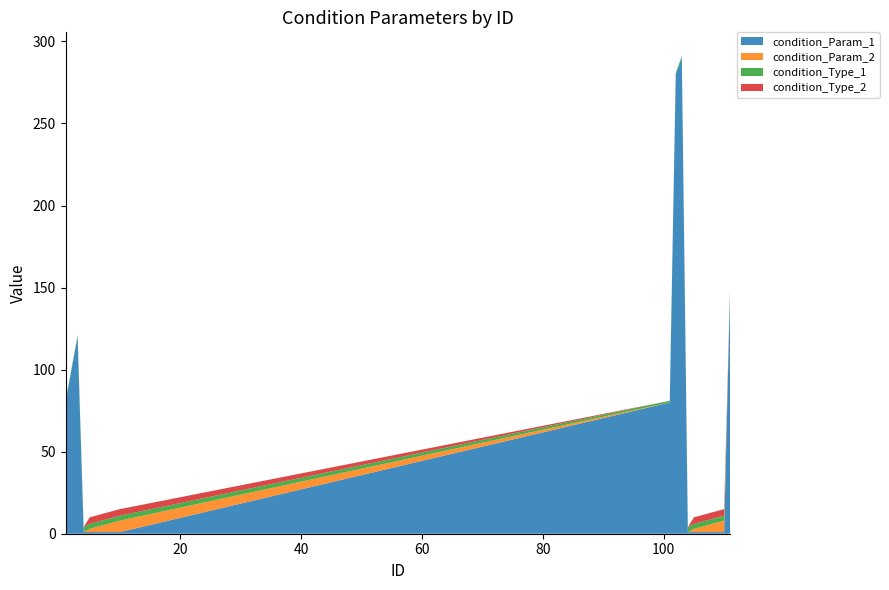

Reading left to right, extract all data points from this chart.

condition_Param_1: 80	100	120	1	1	1	1	1	1	1	80	280	290	1	1	1	1	1	1	1	150
condition_Param_2: 0	0	0	0	2	3	4	5	6	7	0	0	0	0	2	3	4	5	6	7	0
condition_Type_1: 1	1	1	3	3	3	3	3	3	3	1	1	1	3	3	3	3	3	3	3	1
condition_Type_2: 0	0	0	0	4	4	4	4	4	4	0	0	0	0	4	4	4	4	4	4	0